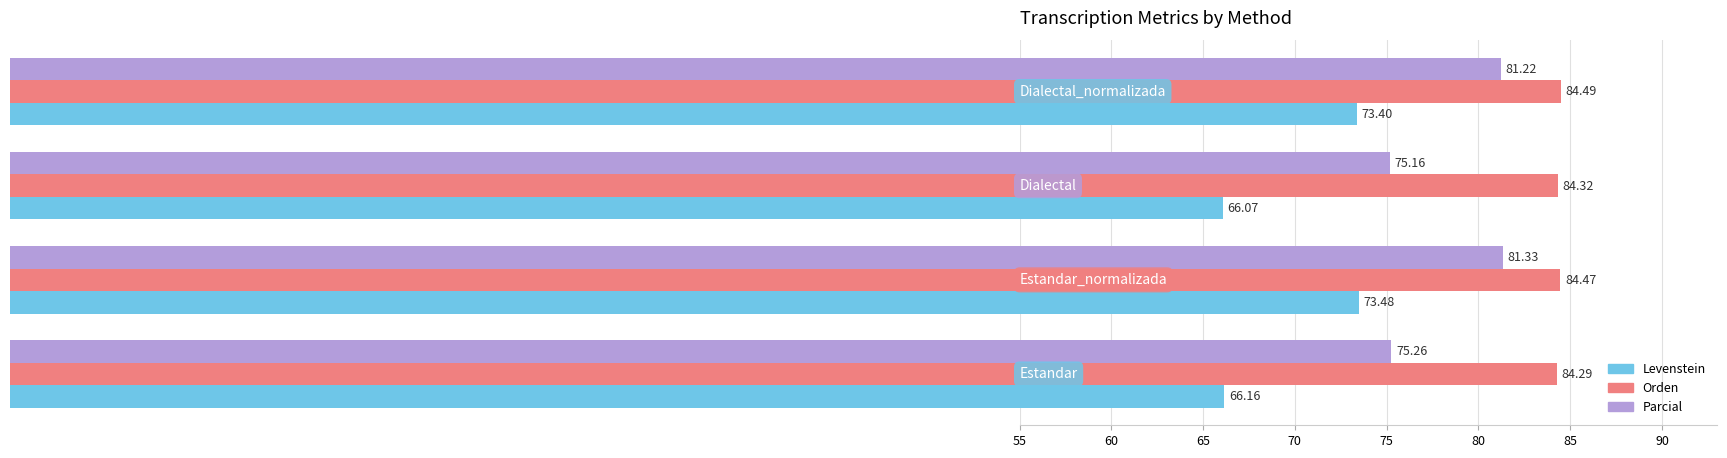

What is the difference between the maximum and minimum values in the Orden series?

0.2